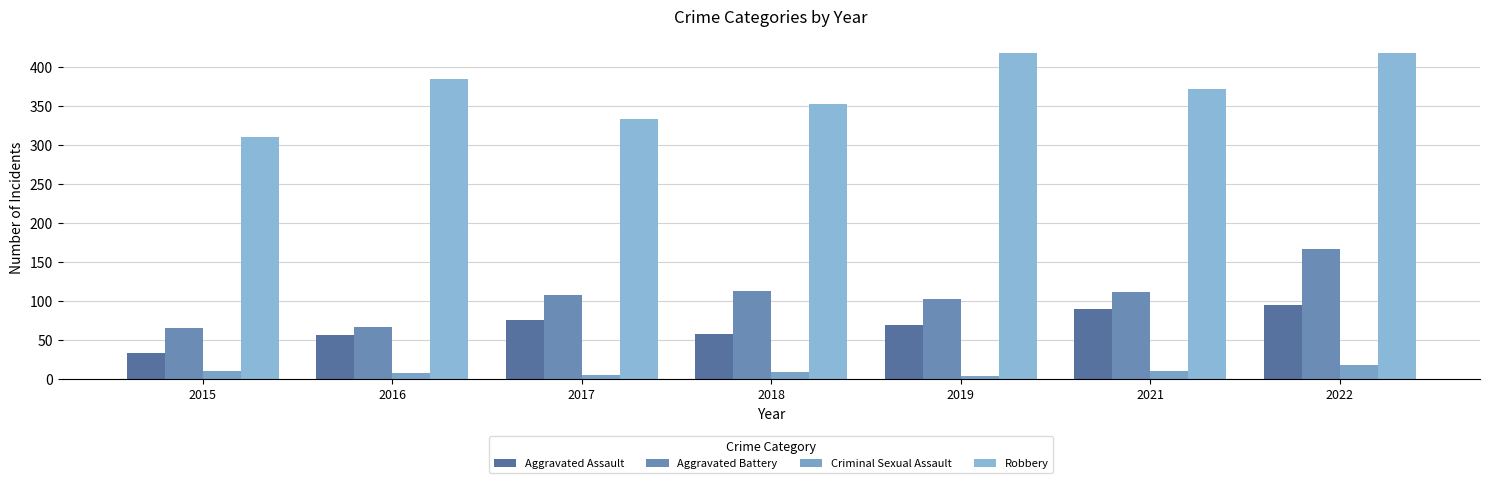

Which has a higher value, 2016 or 2015?

2016